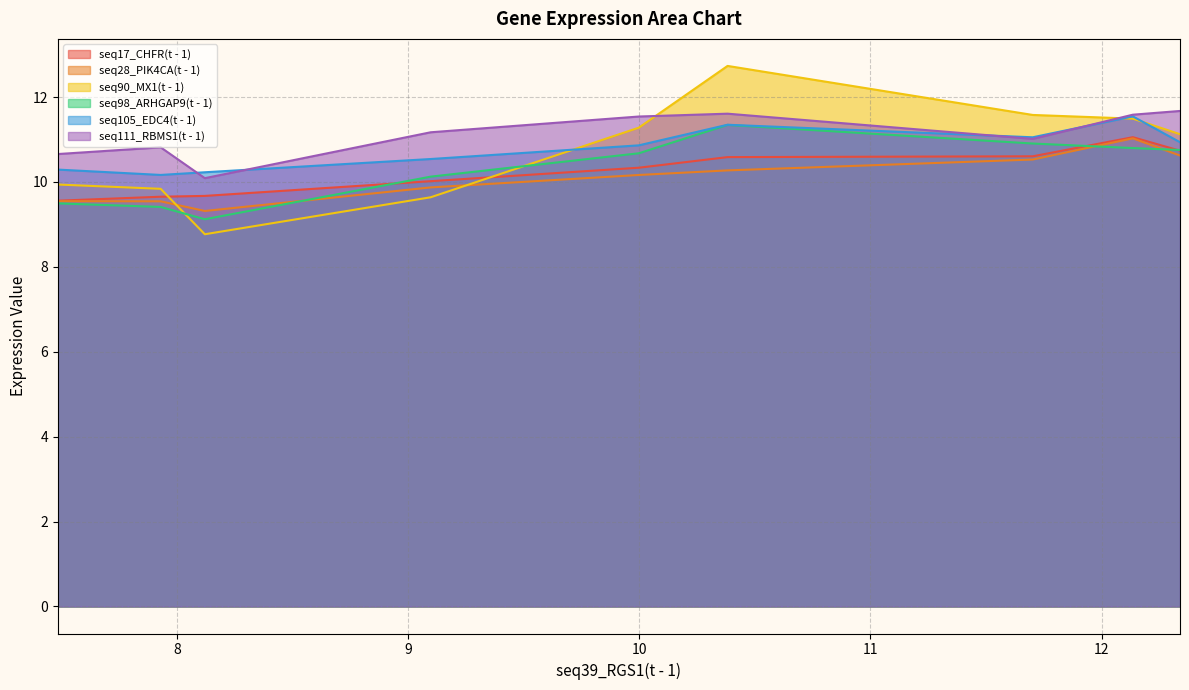

In seq98_ARHGAP9(t - 1), how many points are higher than both neighbors (excluding endpoints)?

1